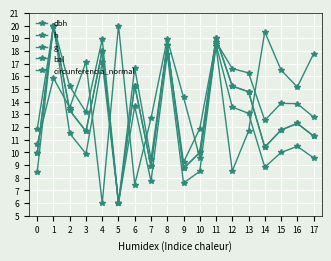

Which series has the largest range (max minus min)?

dbh